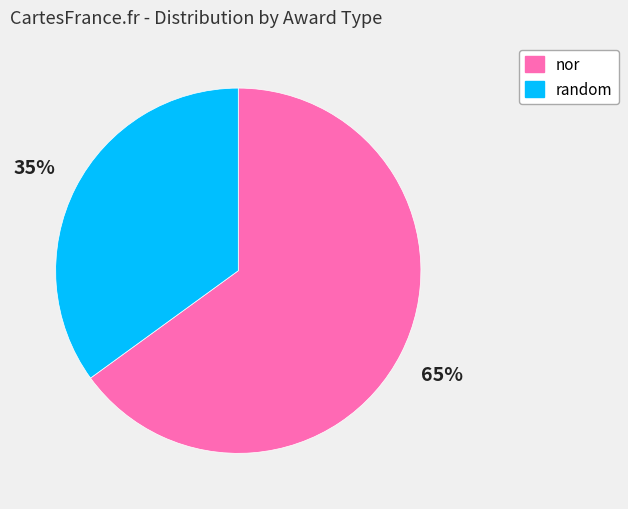

To the nearest percent, what percentage of the pie is nor?

65%